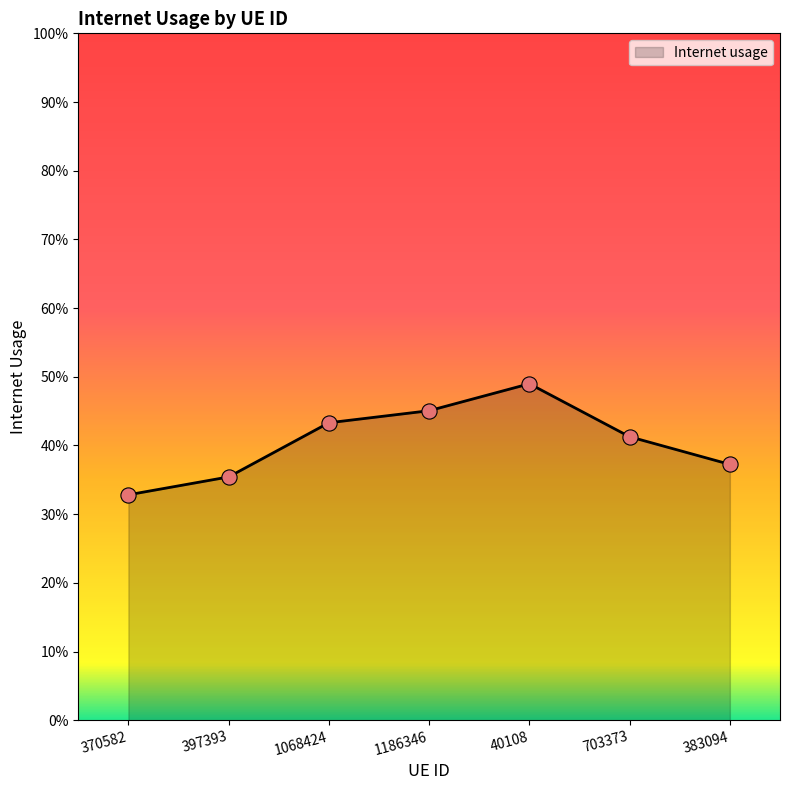

Between 703373 and 397393, which is larger?

703373